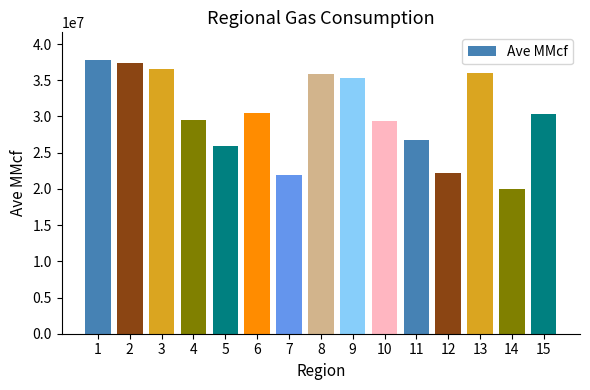

What is the sum of all values?

455549955